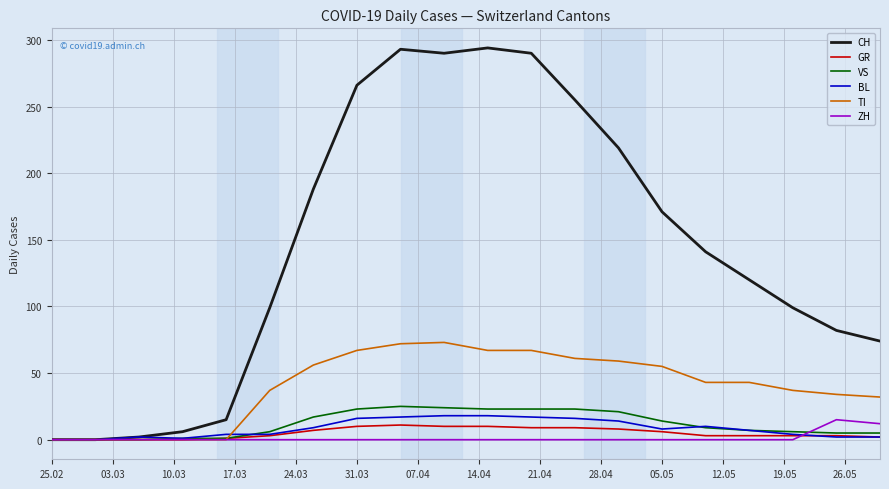

Which series has the widest spread of values?

CH